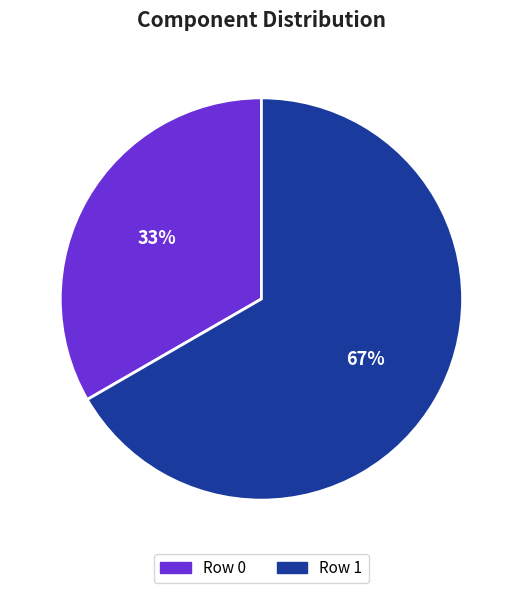

To the nearest percent, what is the average slice percentage?

50%